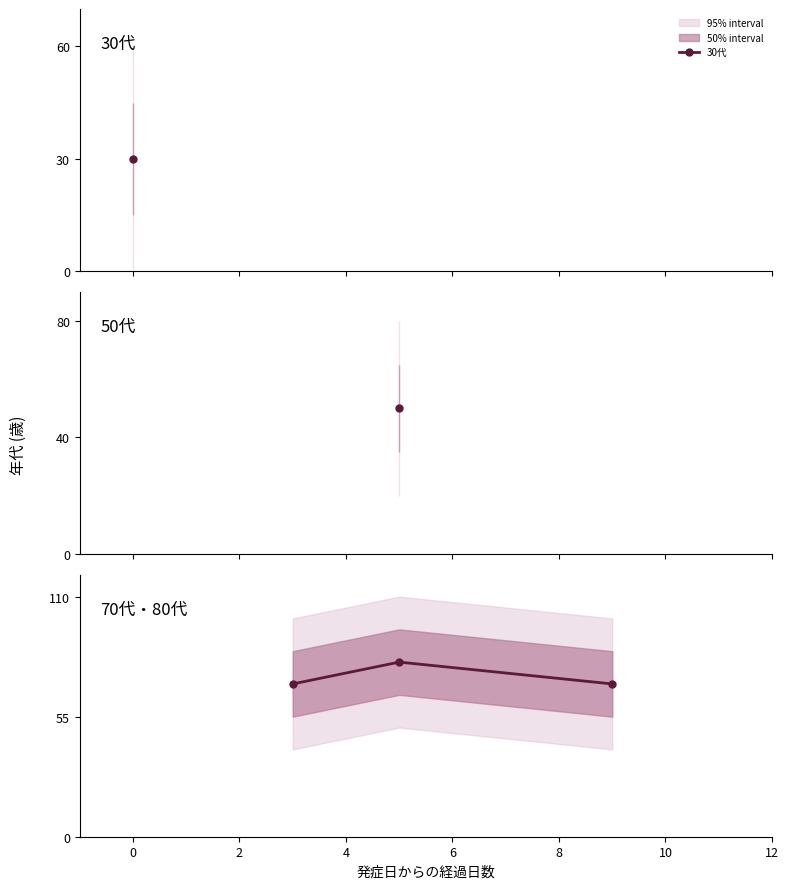

The chart shows a value of 19 at −2. True or false?

False